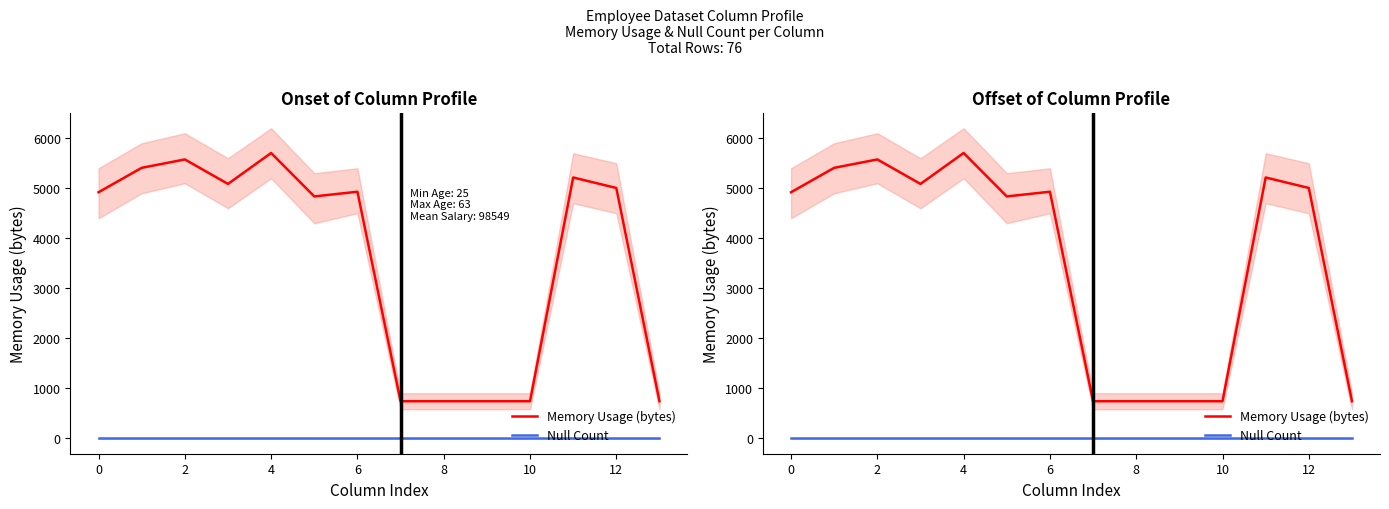

How many distinct data groups are displayed?

2